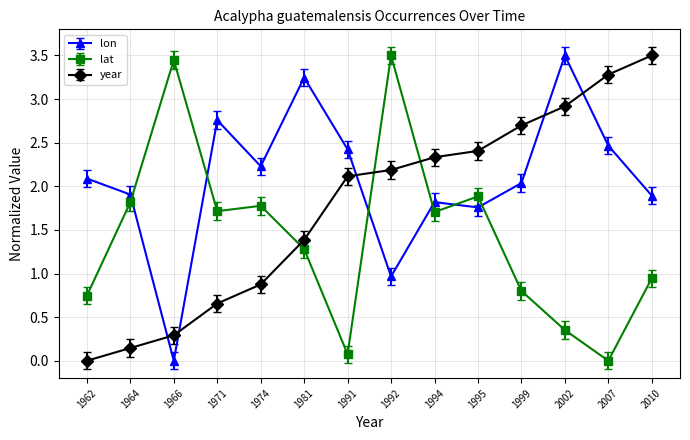

Between 1981 and 2002, which series saw the biggest shift?

year